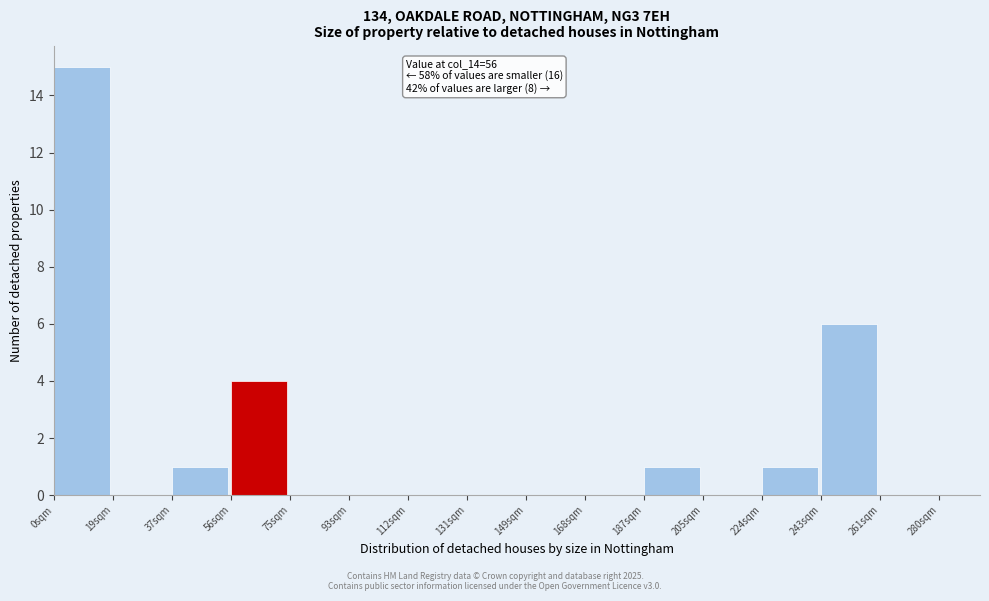

Which range on the x-axis has the tallest bar?

0 to 18